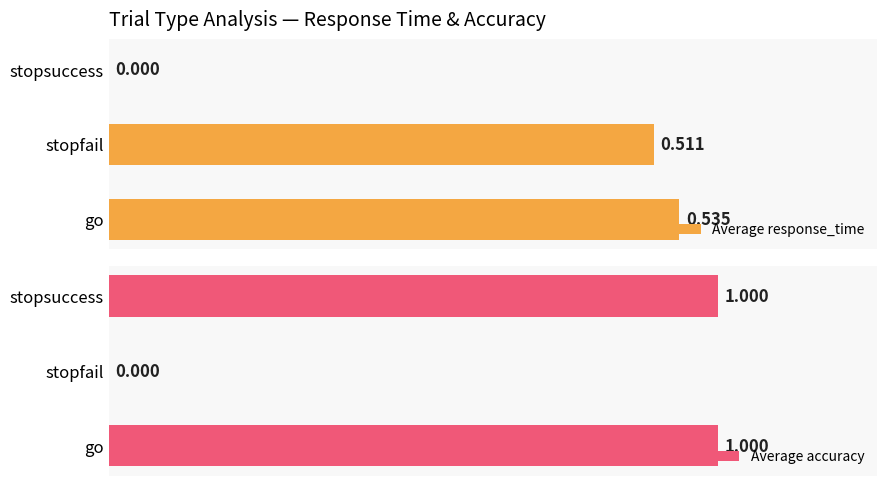

What are all the series names shown in the legend?

Average response_time, Average accuracy